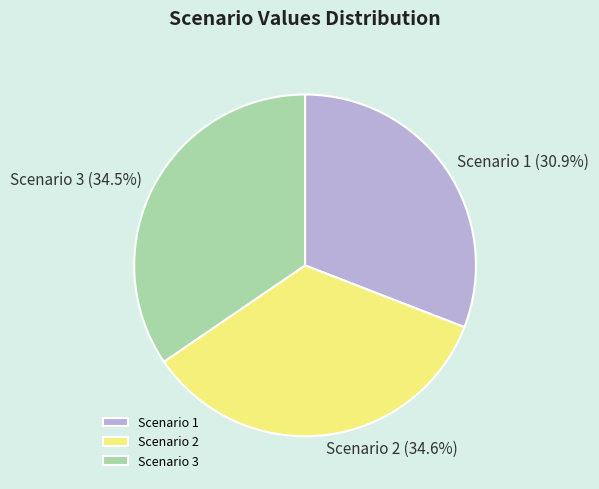

Between Scenario 2 and Scenario 1, which is larger?

Scenario 2